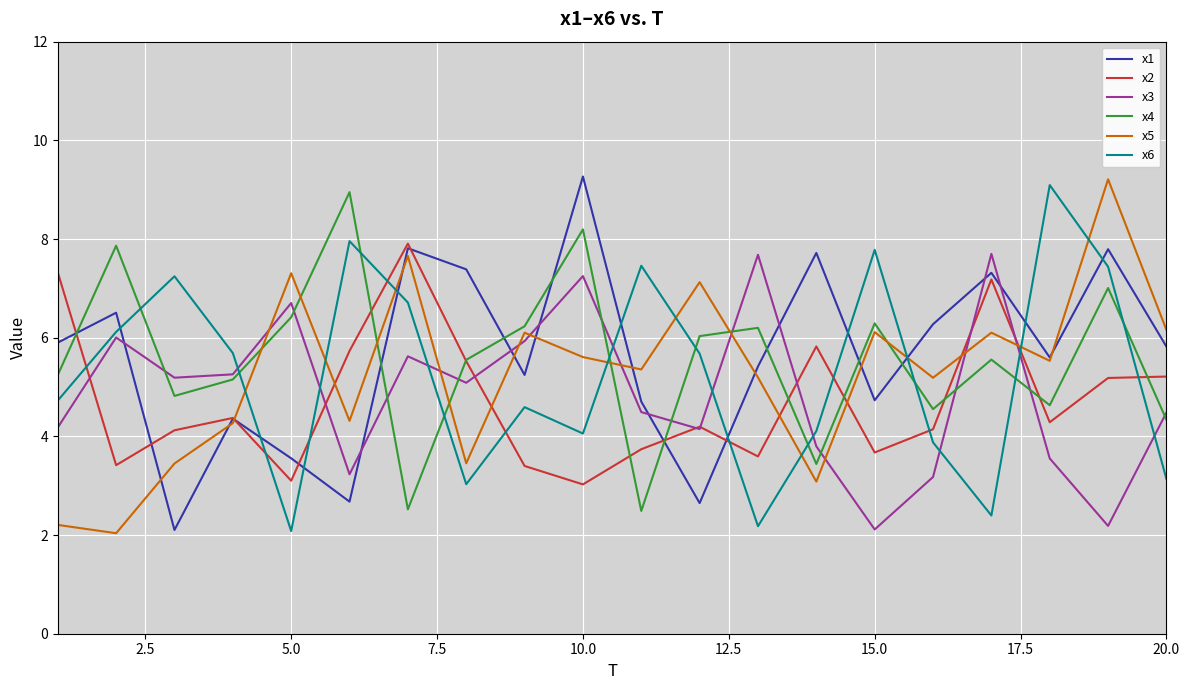

Which series ends up on top after the final intersection of x3 and x4?

x3